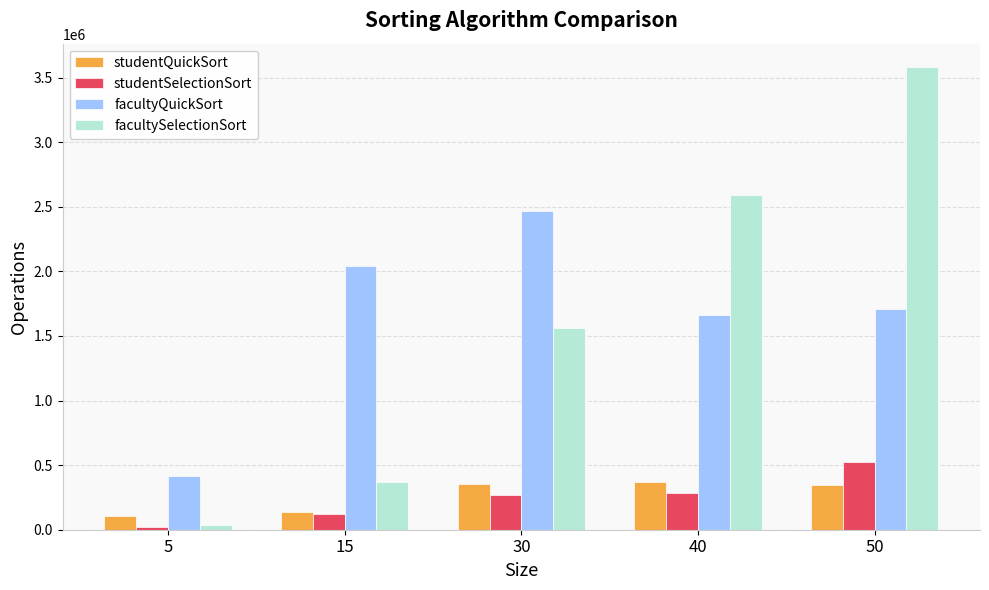

True or false: facultySelectionSort has a value of 37427 at 5.

True